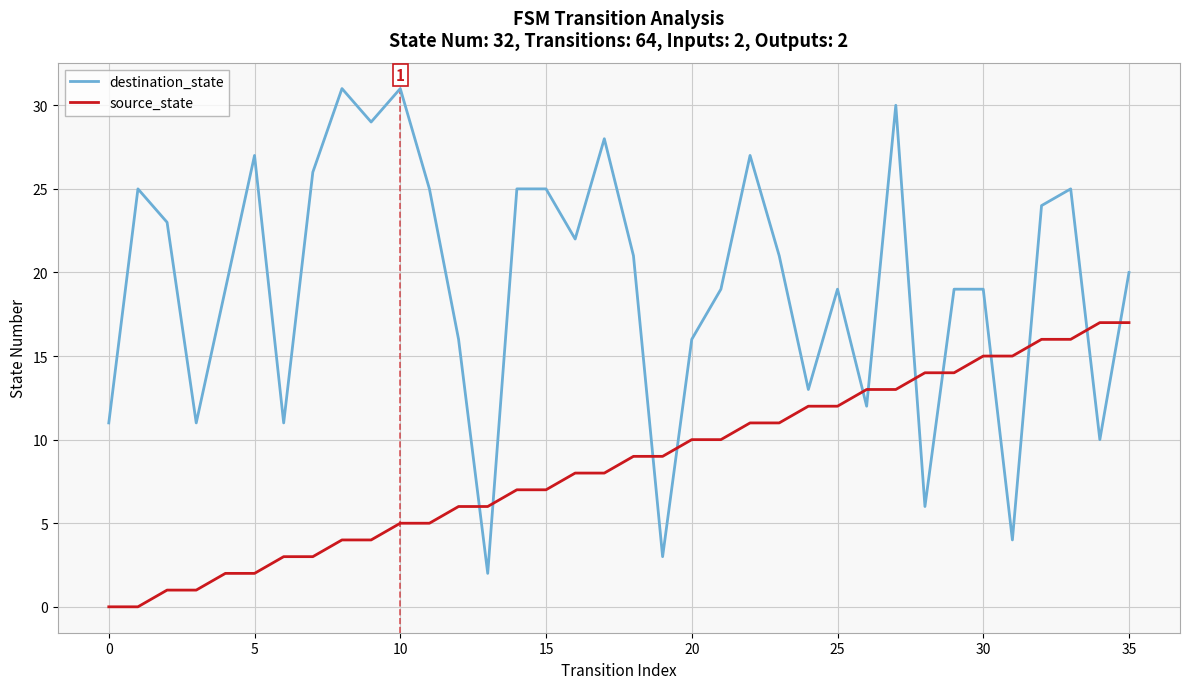

Which series has the largest range (max minus min)?

destination_state